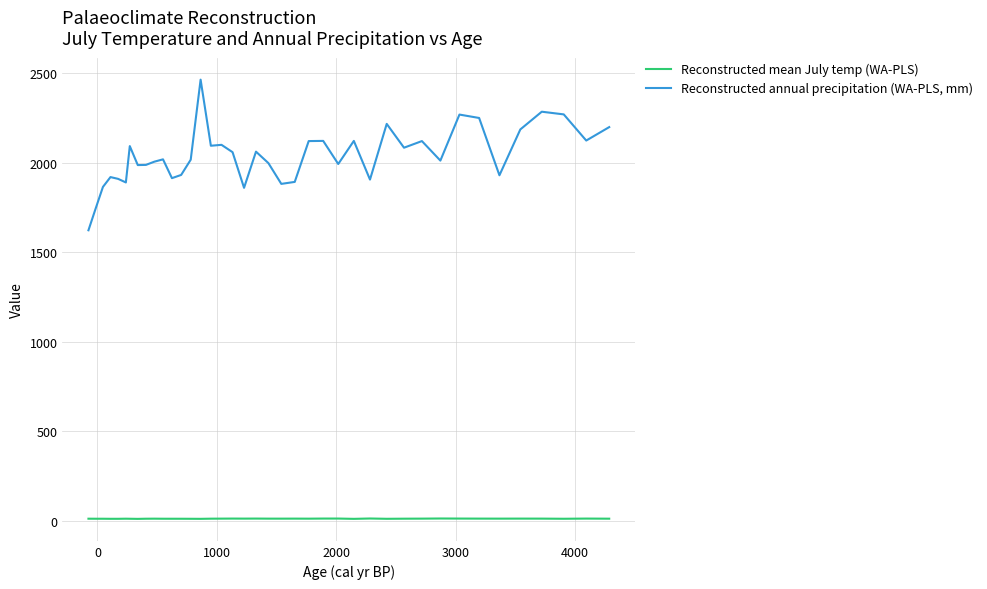

What is the average value of the Reconstructed mean July temp (WA-PLS) series?

12.6